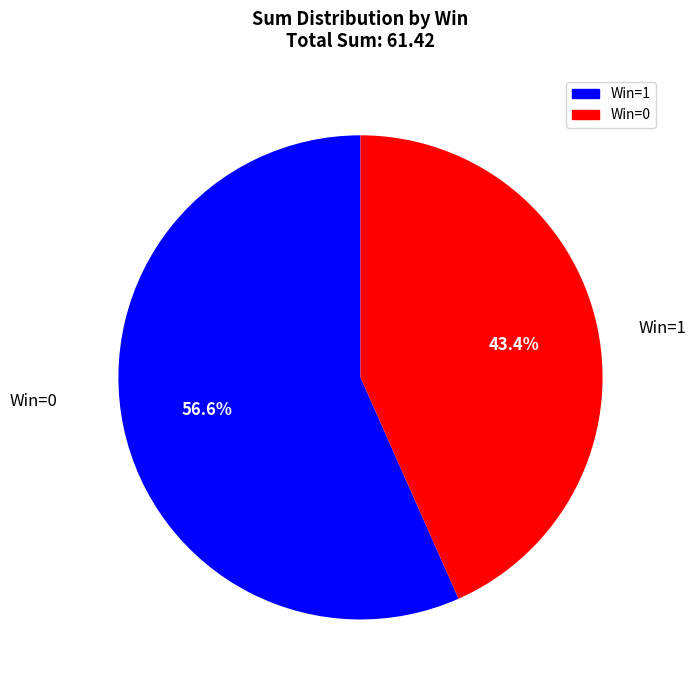

Does any single category account for the majority?

Yes